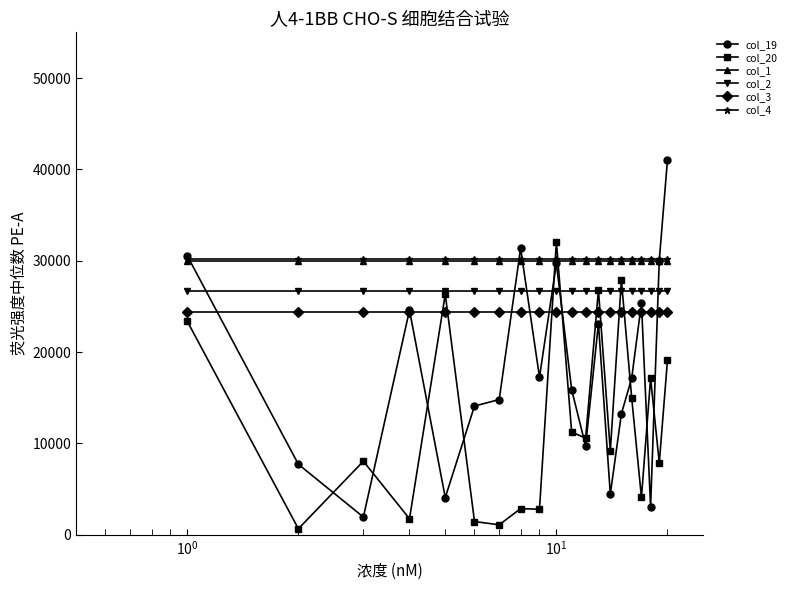

Which series has the largest range (max minus min)?

col_19